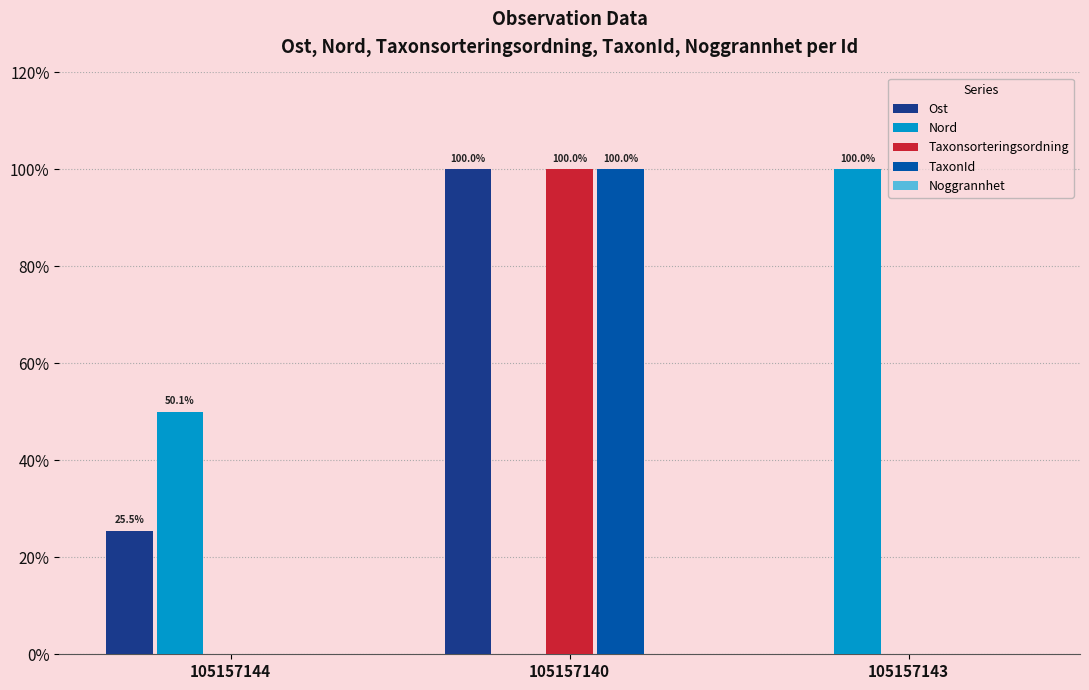

What is the total value across all series at 105157140?

300.0